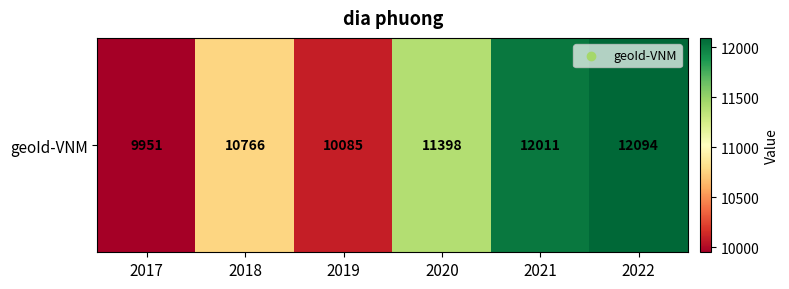

Which label corresponds to the smallest value in the chart?

2017